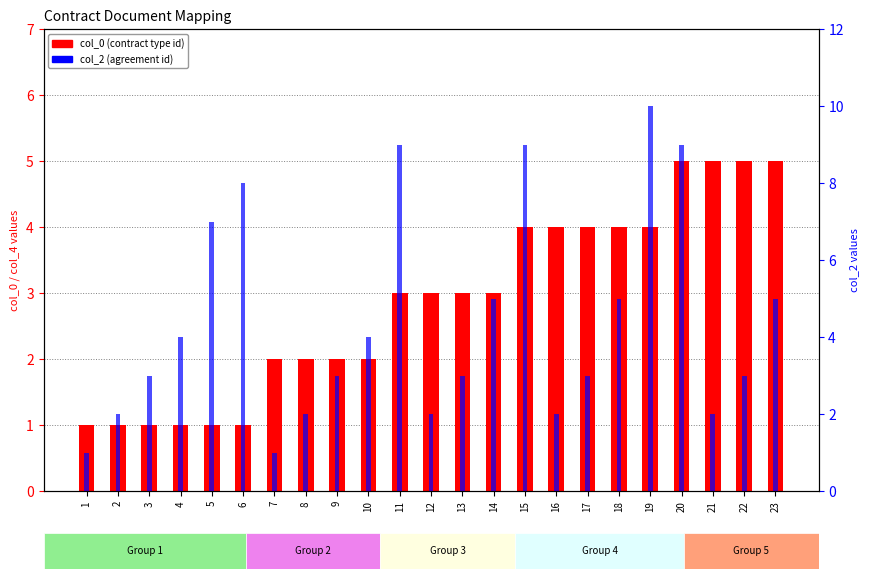

Rank the categories by col_2 (agreement id) value from lowest to highest.

1, 7, 2, 8, 12, 16, 21, 3, 9, 13, 17, 22, 4, 10, 14, 18, 23, 5, 6, 11, 15, 20, 19